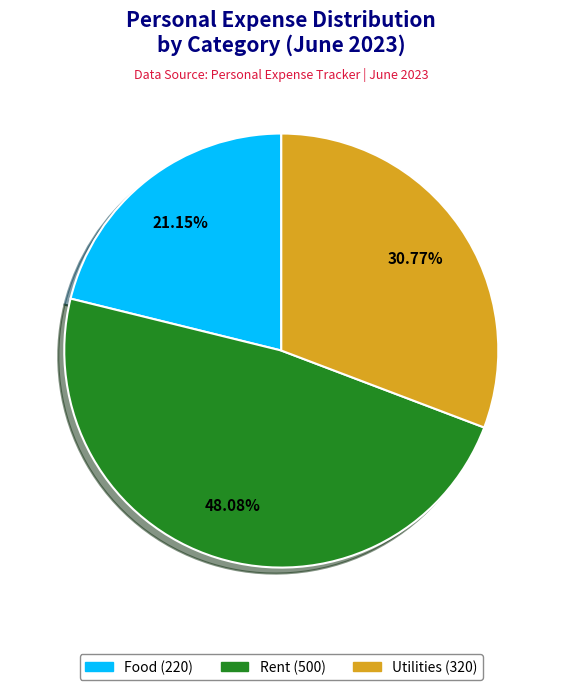

How many slices are in this pie chart?

3